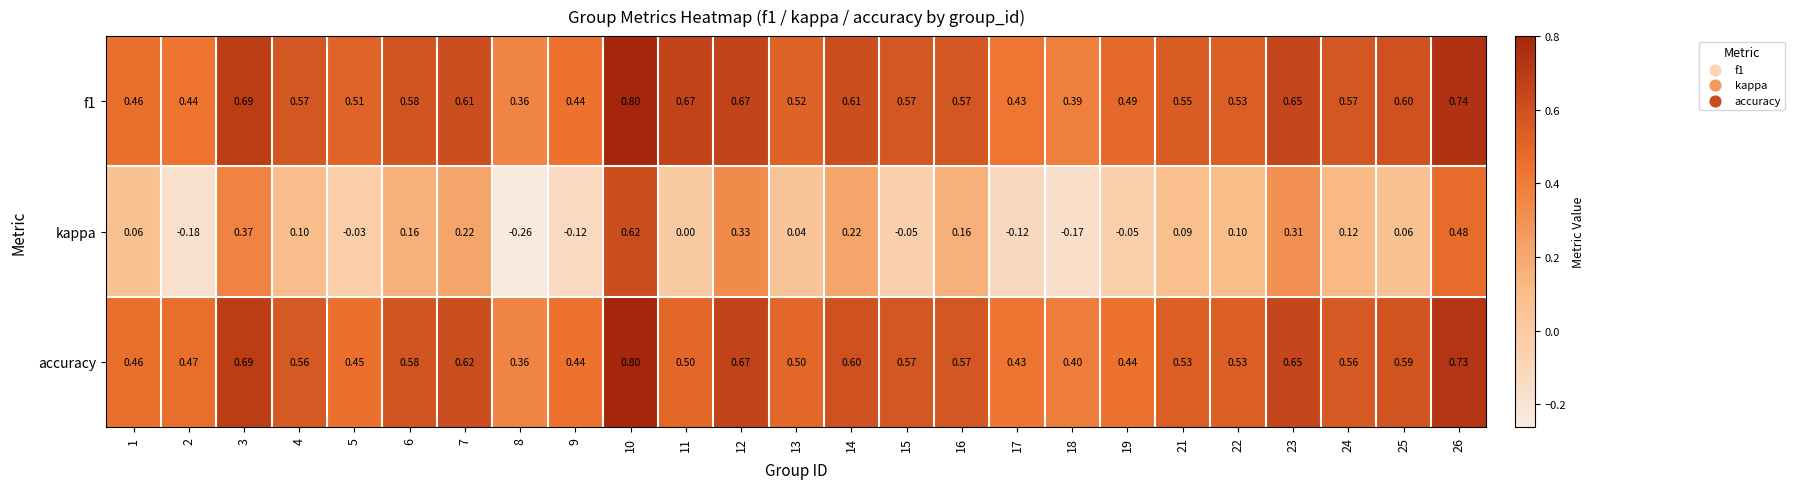

Which series changed the most between 1 and 8?

kappa